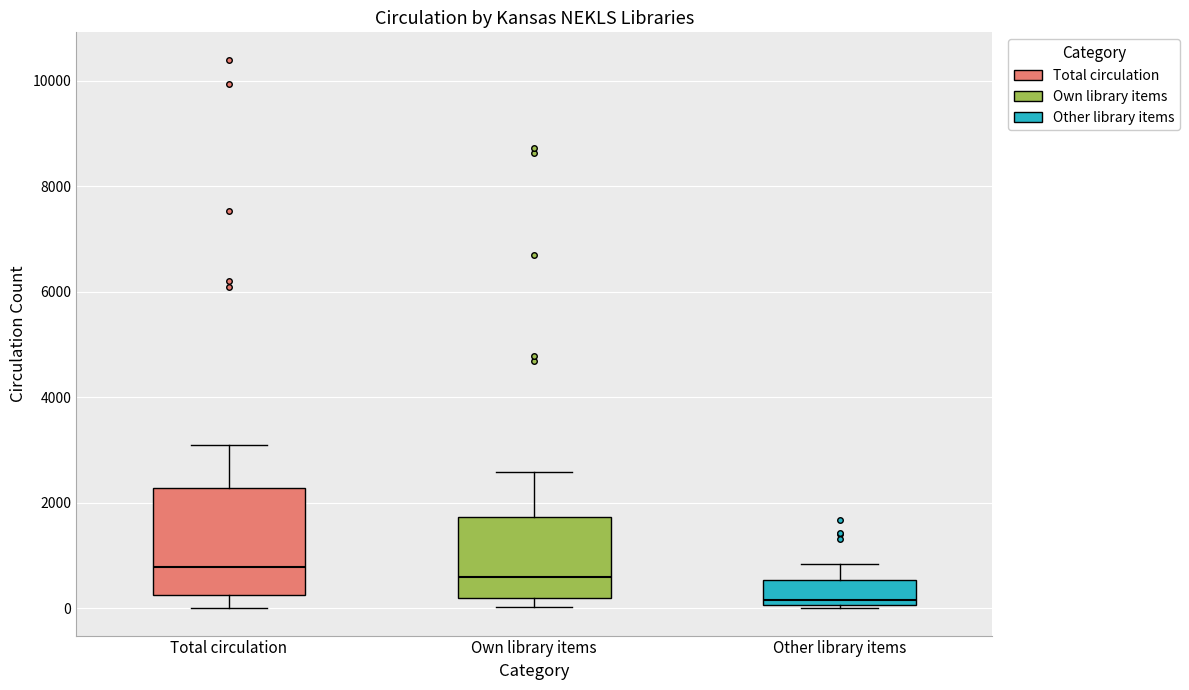

Reading left to right, read every box against the y-axis: the position of its median line, the range the box covers, and the ends of its whiskers. The values are not printed on the chart, so give them approximately, as read against the axis.

Total circulation: median 800, box 200 to 2200, whiskers 0 to 3000
Own library items: median 600, box 200 to 1800, whiskers 0 to 2600
Other library items: median 200, box 0 to 600, whiskers 0 to 800